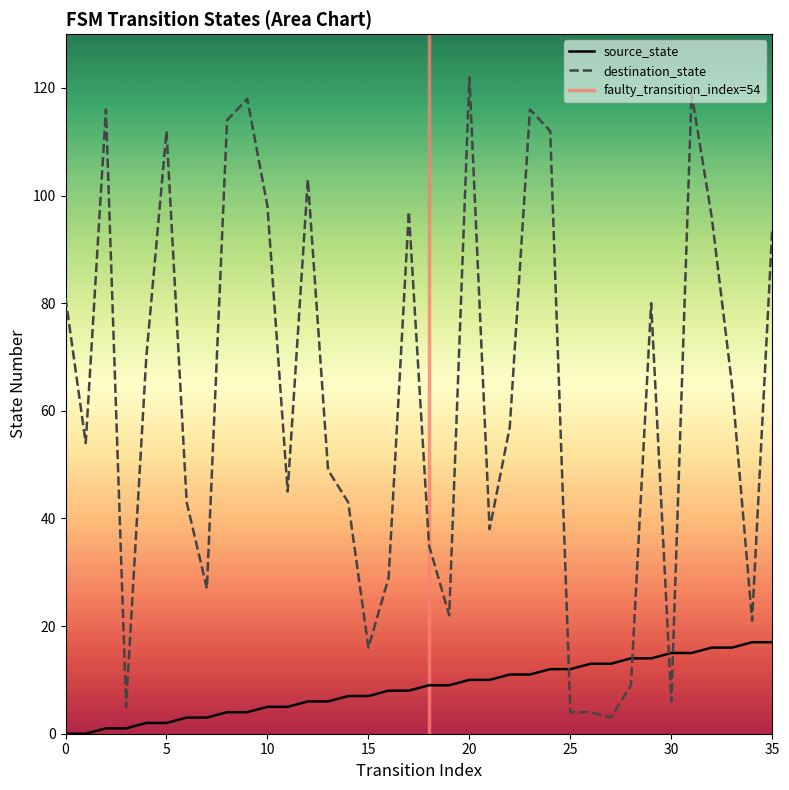

List the series in order of their peak value, highest first.

destination_state, source_state